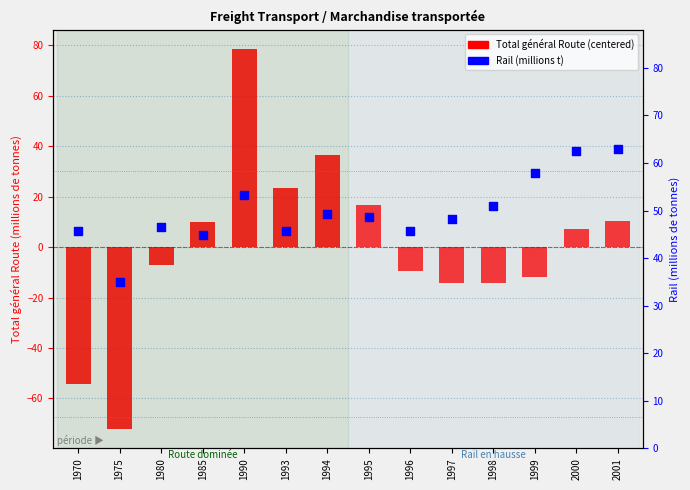

Is the value of Total général Route (centered) at 1998 greater than the value of Rail (millions t) at 2000?

No